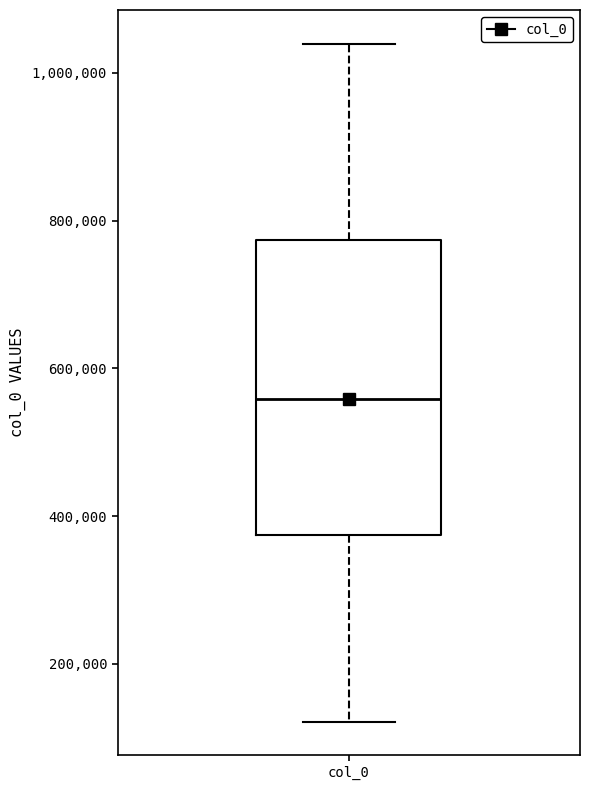

Transcribe this box plot: give where the median line is, the range the box spans, and where the two whiskers end, as read against the y-axis. The values are not printed on the chart, so give them approximately, as read against the axis.

median 560000, box 380000 to 780000, whiskers 120000 to 1040000